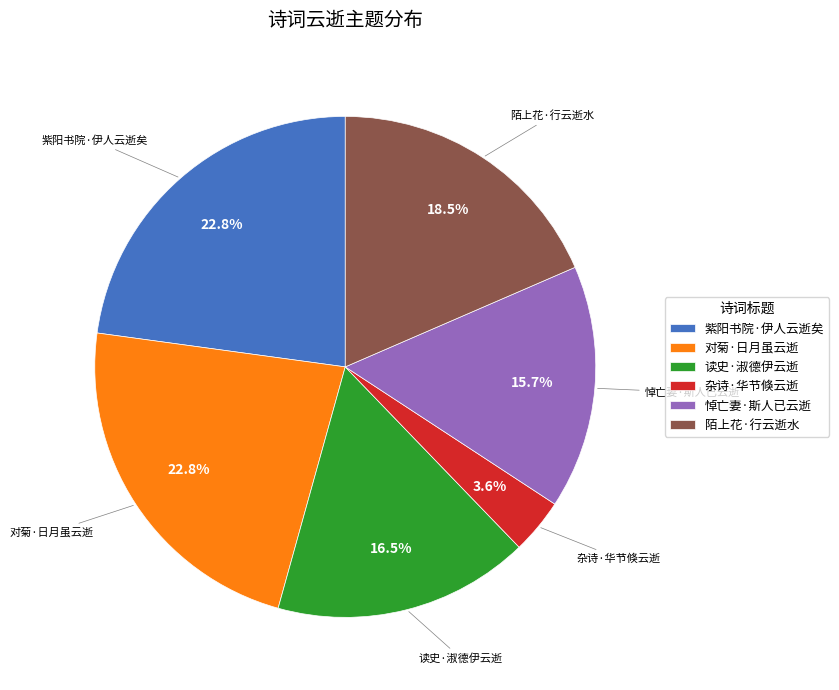

How many slices are in this pie chart?

6